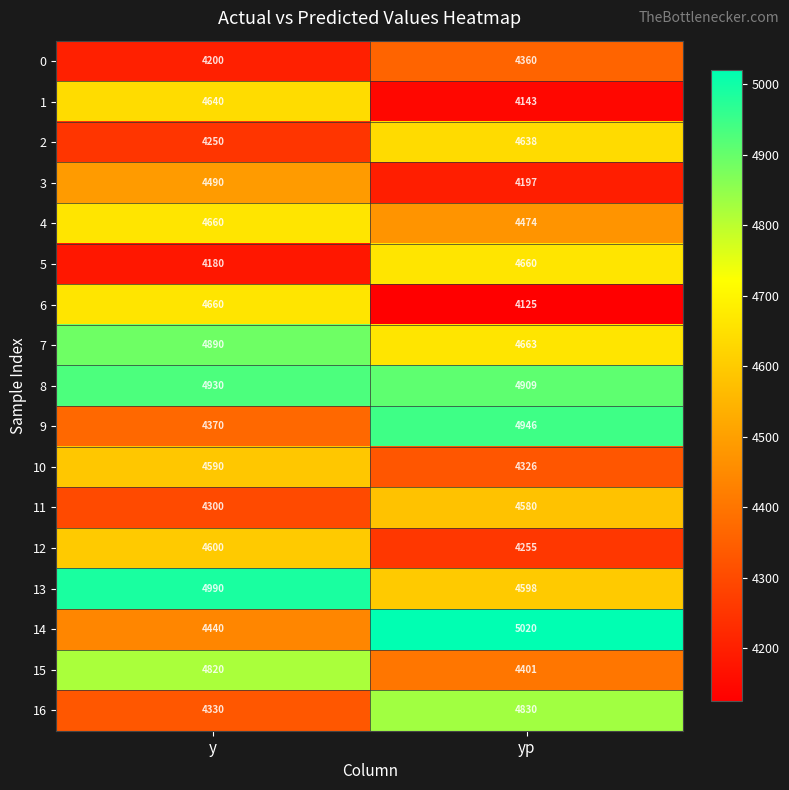

Which series changed the most between y and yp?

14